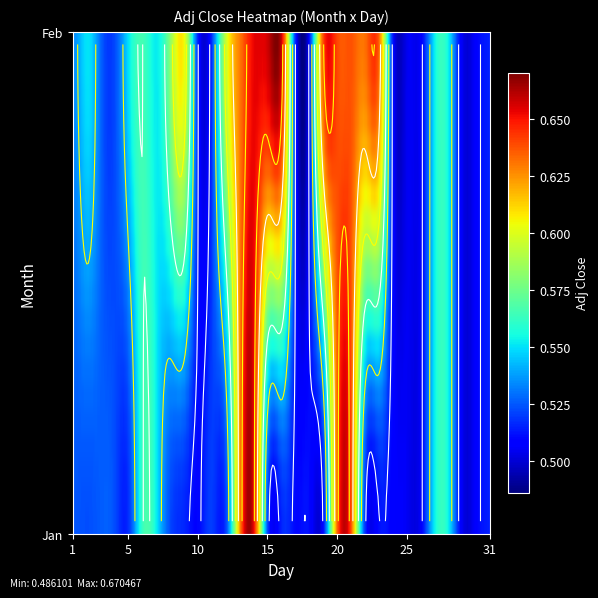

At 24, list the series in order from largest to smallest.

1, 2